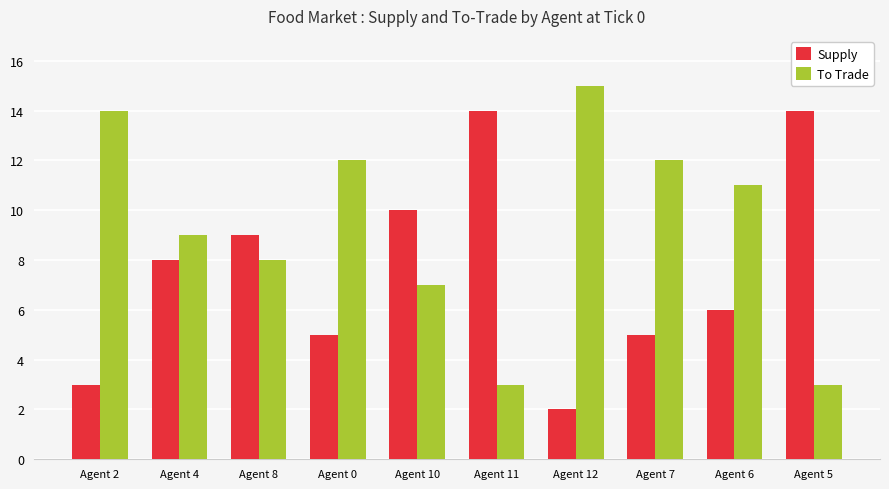

Is it true that Supply equals 22 at Agent 11?

False